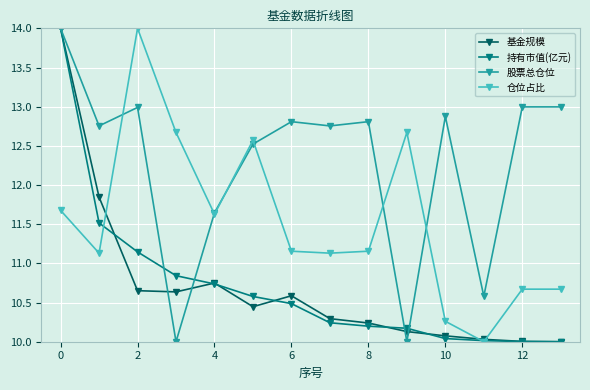

At how many categories does at least one series exceed 12?

12